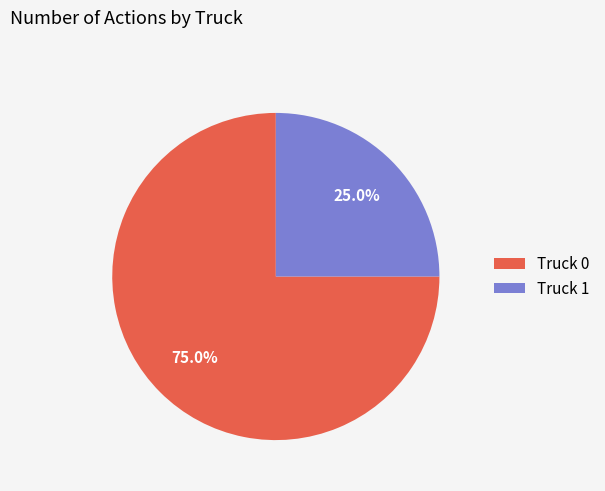

Which slice is the largest?

Truck 0